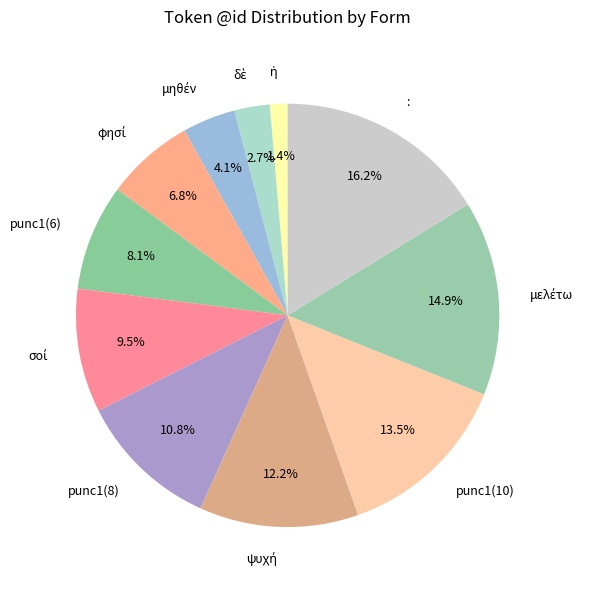

Does any single category account for the majority?

No